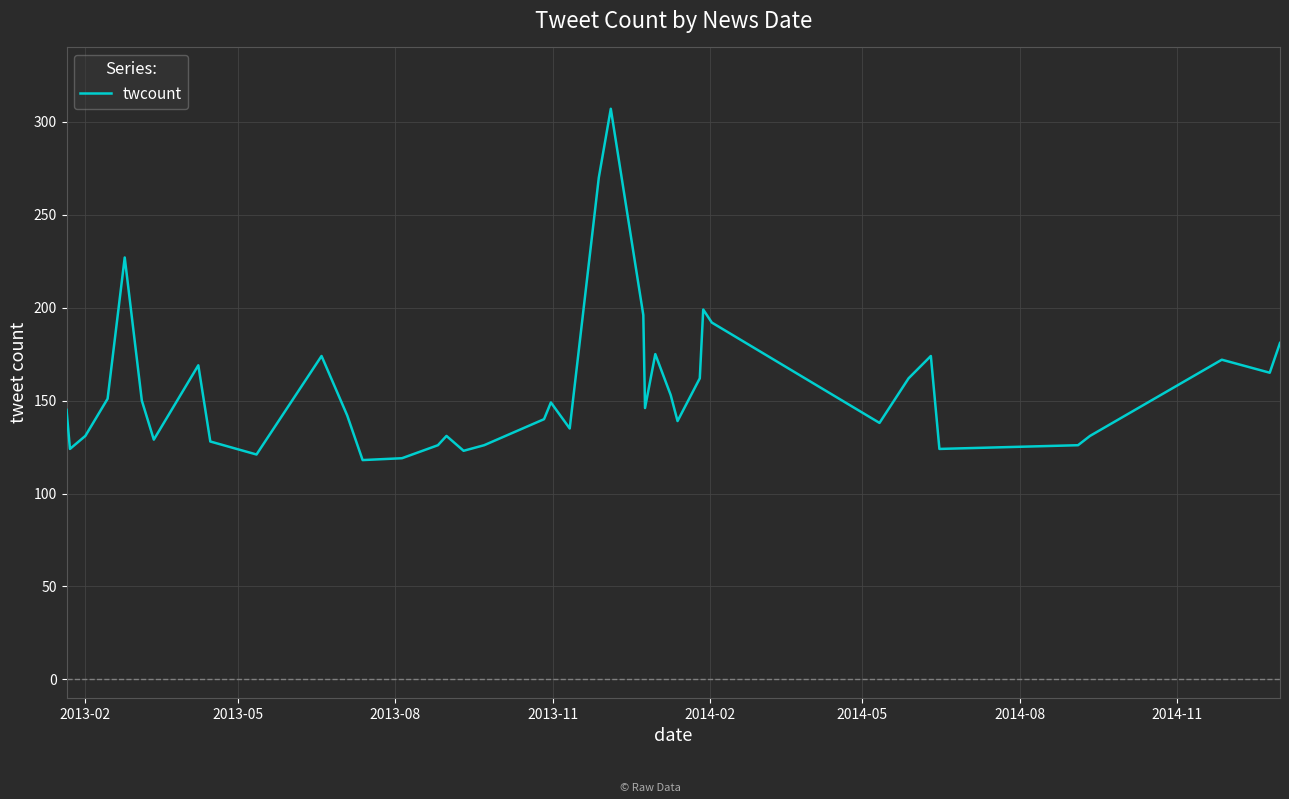

What is the smallest value displayed?

118